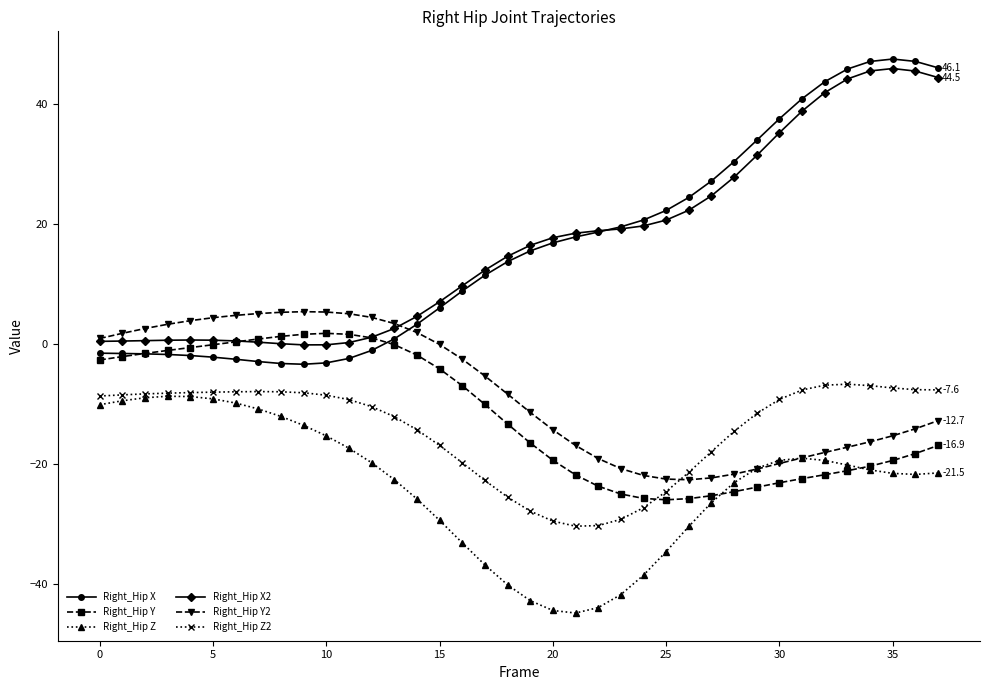

What is the greatest value displayed?

47.6